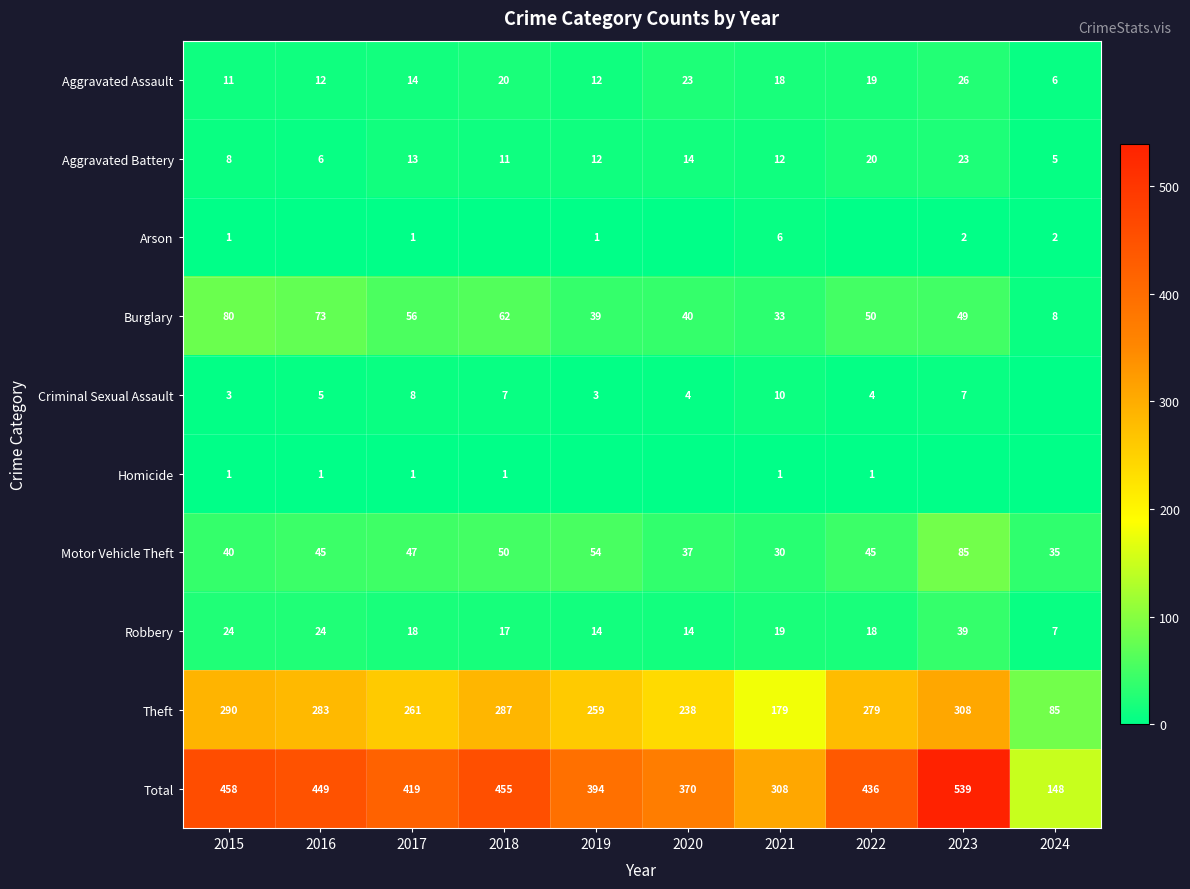

What is the minimum value for Aggravated Battery?

5